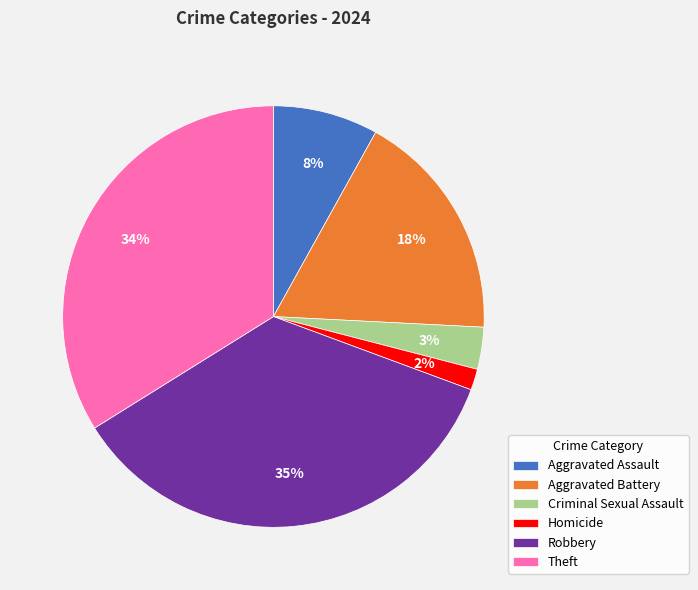

How many slices are in this pie chart?

6